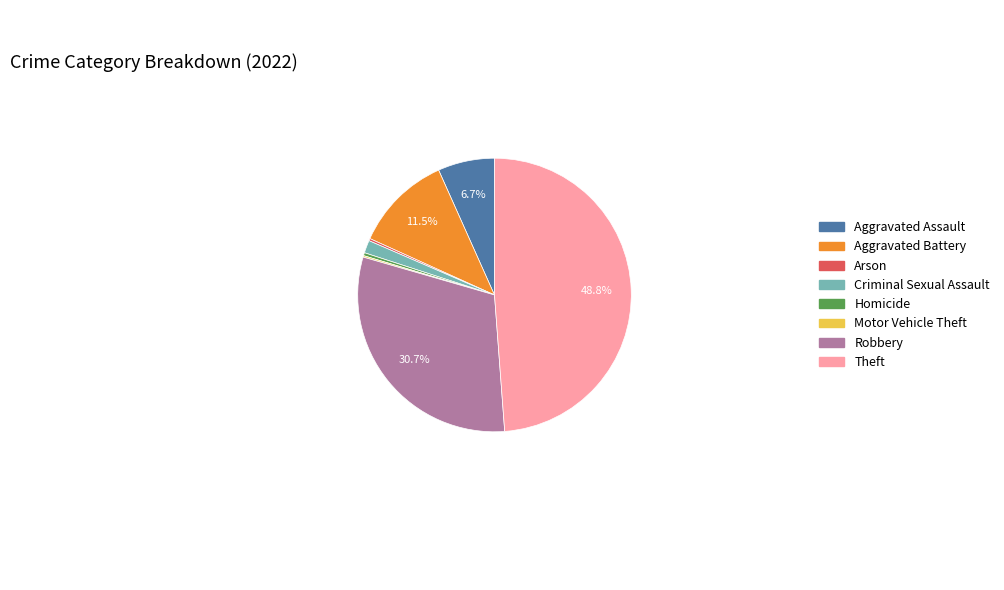

Is there any slice that represents more than half of the pie?

No